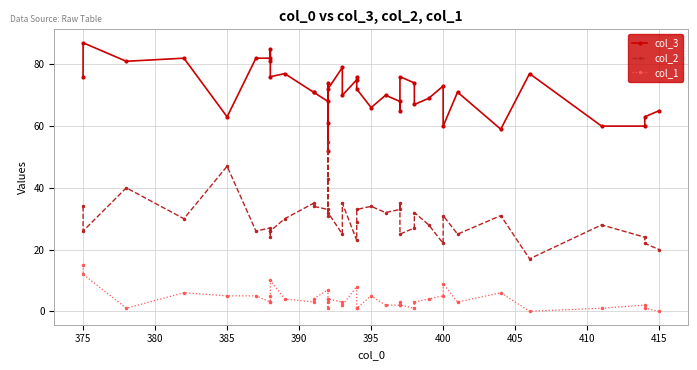

What is the approximate value of col_1 at 405?

5